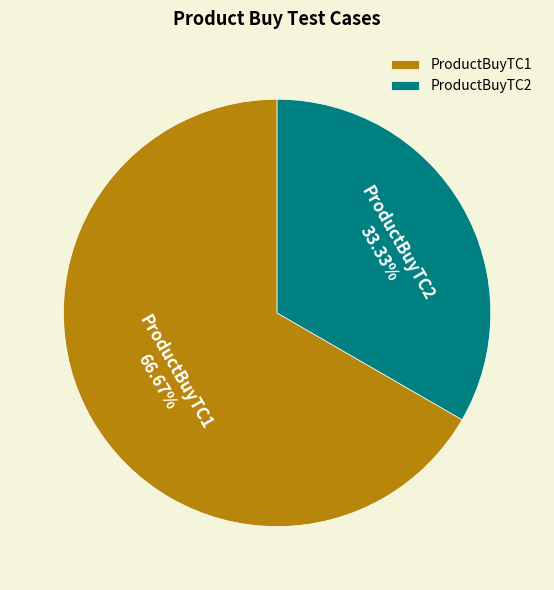

Rank the categories by value from highest to lowest.

ProductBuyTC1, ProductBuyTC2